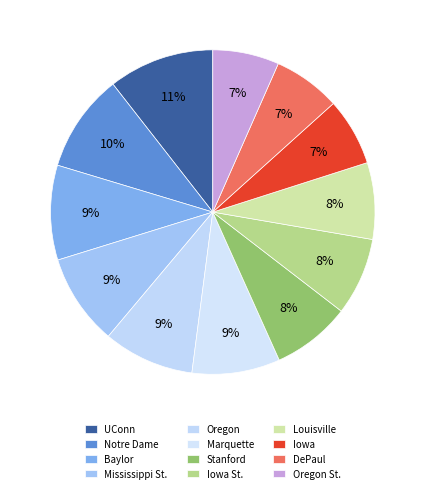

How many segments does this pie chart have?

12